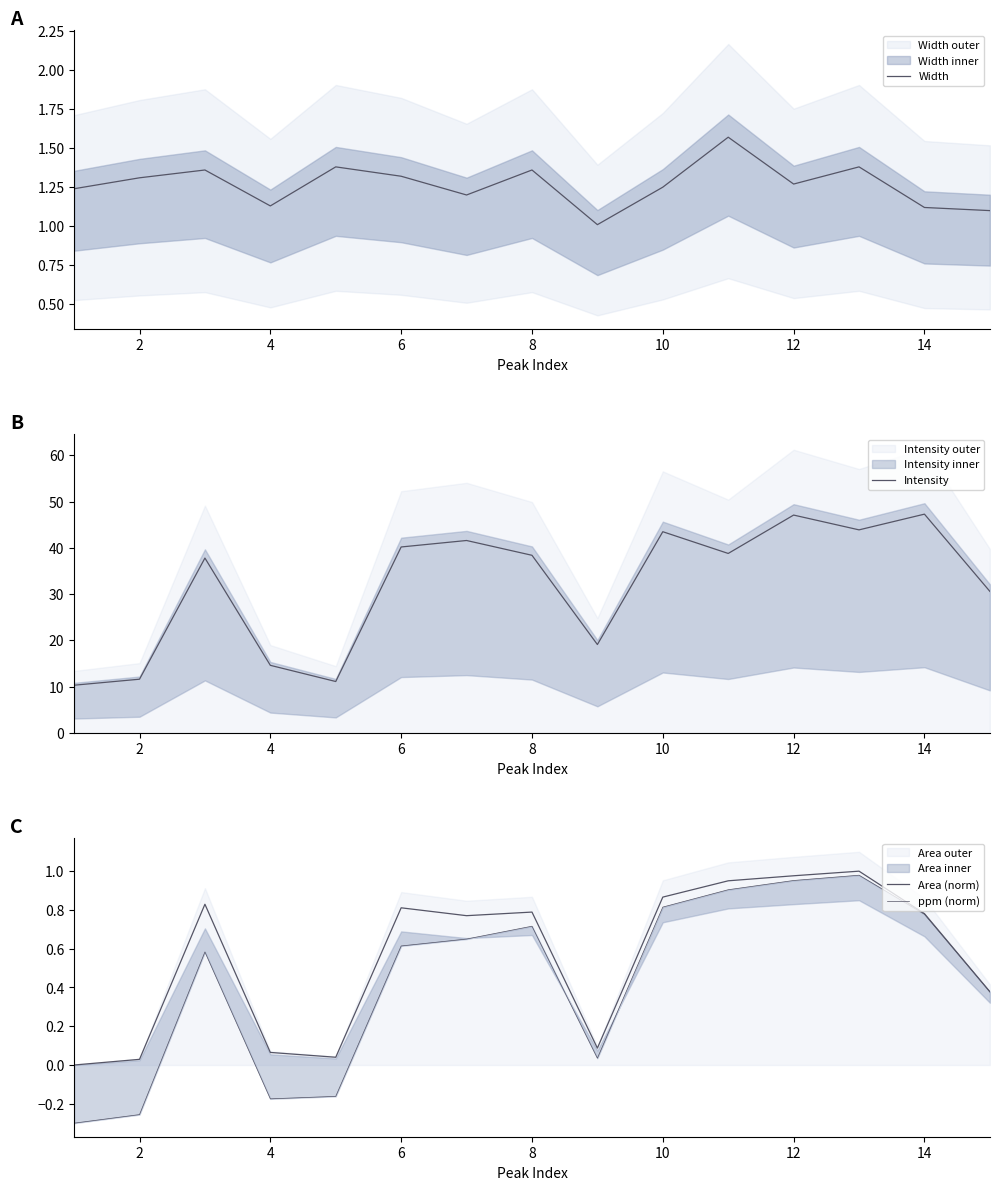

What is the lowest value of the Width series?

1.0